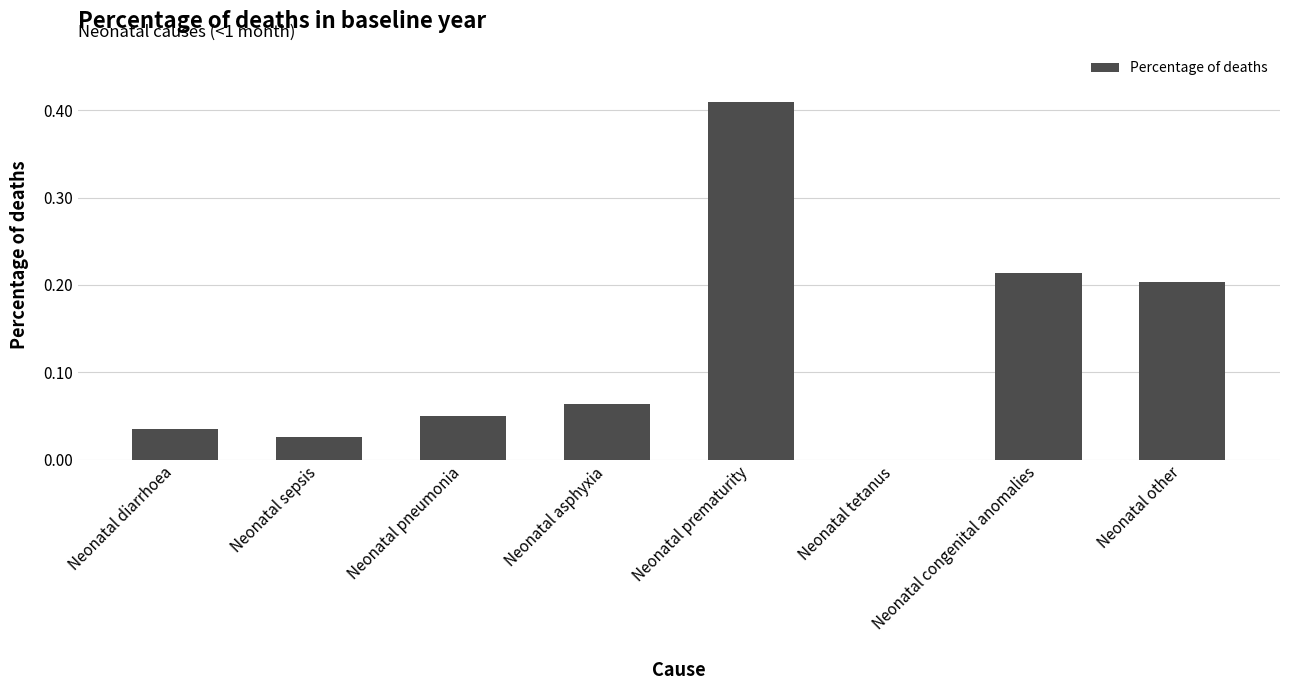

The chart shows a value of 0.0 at Neonatal tetanus. True or false?

True